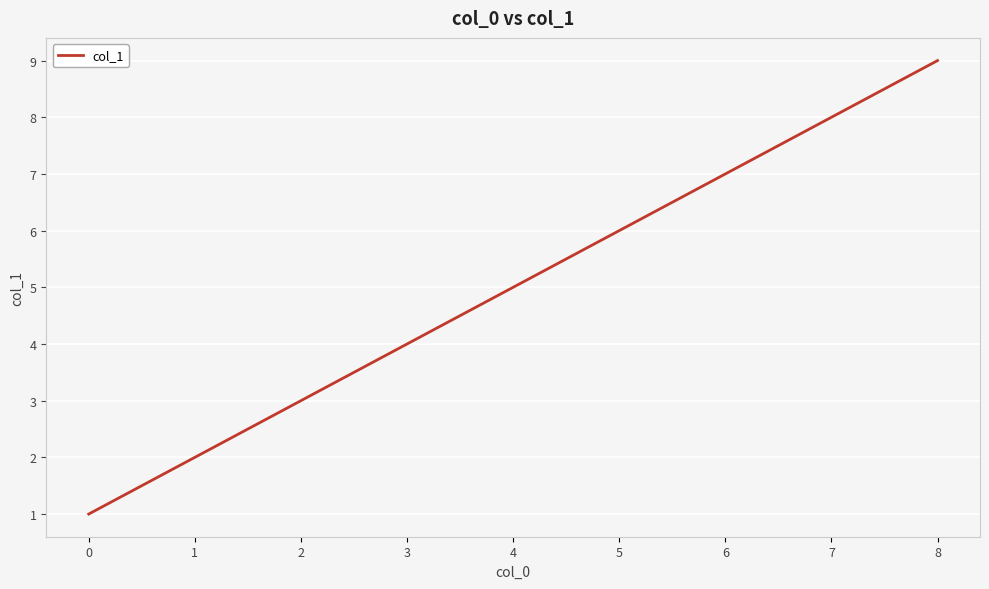

Reading right to left, transcribe all the data shown in this chart.

9	8	7	6	5	4	3	2	1